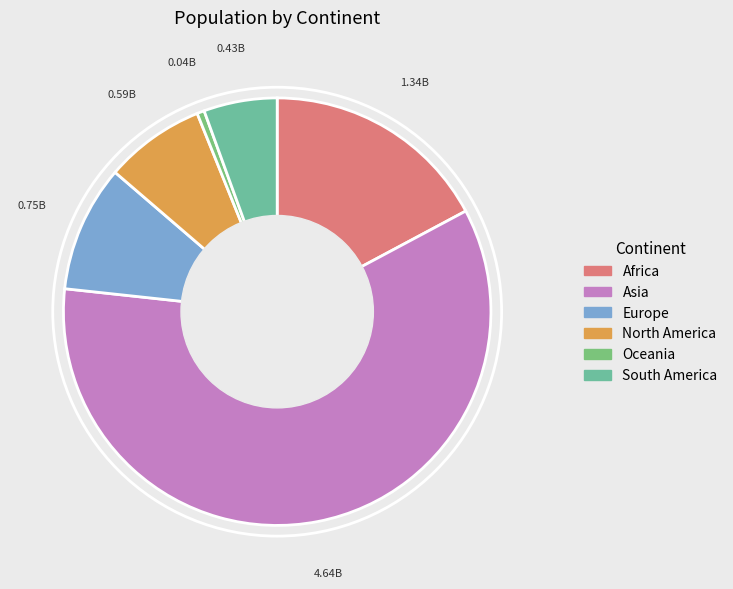

Does Africa represent more than half of the total?

No